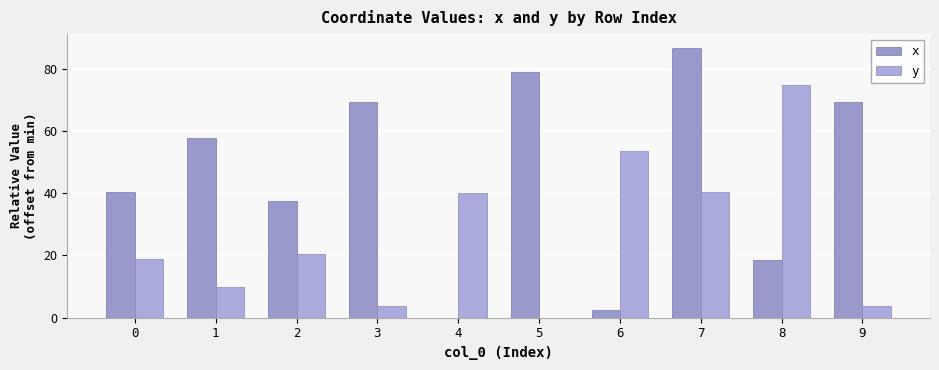

At how many categories does at least one series exceed 18?

10